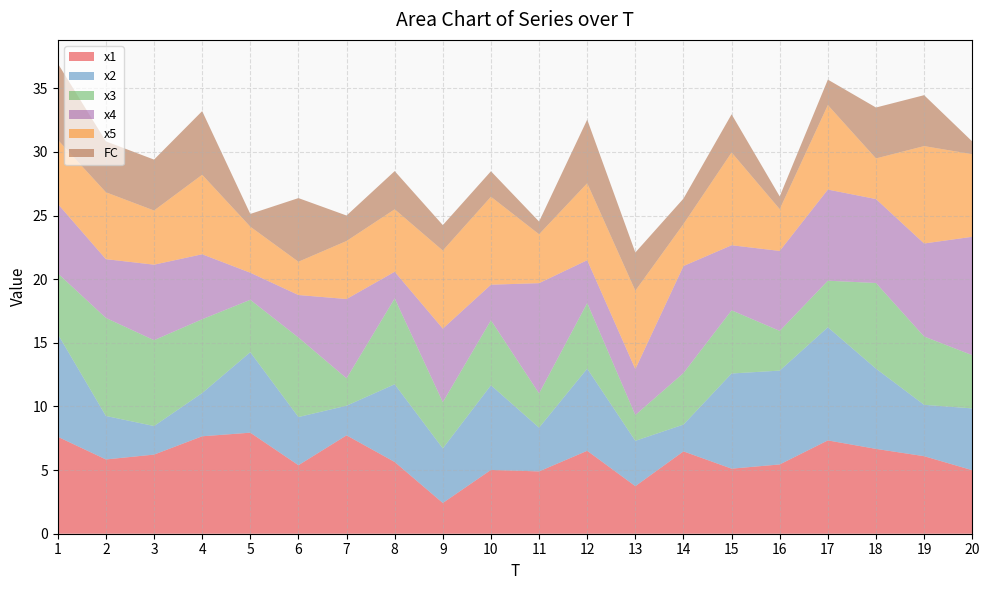

Reading left to right, extract all data points from this chart.

x1: 1=7.6	2=5.8	3=6.2	4=7.7	5=7.9	6=5.4	7=7.7	8=5.6	9=2.4	10=5.0	11=4.9	12=6.5	13=3.7	14=6.5	15=5.1	16=5.4	17=7.3	18=6.7	19=6.1	20=5.0
x2: 1=8.1	2=3.4	3=2.2	4=3.4	5=6.3	6=3.8	7=2.3	8=6.1	9=4.3	10=6.7	11=3.4	12=6.5	13=3.6	14=2.1	15=7.5	16=7.4	17=8.9	18=6.3	19=4.0	20=4.9
x3: 1=4.8	2=7.7	3=6.7	4=5.8	5=4.1	6=6.2	7=2.2	8=6.7	9=3.6	10=5.1	11=2.7	12=5.2	13=2.0	14=4.1	15=5.0	16=3.1	17=3.7	18=6.7	19=5.4	20=4.2
x4: 1=5.5	2=4.6	3=5.9	4=5.1	5=2.1	6=3.3	7=6.2	8=2.1	9=5.8	10=2.8	11=8.7	12=3.4	13=3.6	14=8.4	15=5.1	16=6.3	17=7.2	18=6.6	19=7.3	20=9.3
x5: 1=5.0	2=5.3	3=4.3	4=6.2	5=3.6	6=2.6	7=4.6	8=4.9	9=6.1	10=6.9	11=3.8	12=6.0	13=6.2	14=3.3	15=7.3	16=3.3	17=6.6	18=3.2	19=7.7	20=6.5
FC: 1=6.0	2=4.0	3=4.0	4=5.0	5=1.0	6=5.0	7=2.0	8=3.0	9=2.0	10=2.0	11=1.0	12=5.0	13=3.0	14=2.0	15=3.0	16=1.0	17=2.0	18=4.0	19=4.0	20=1.0